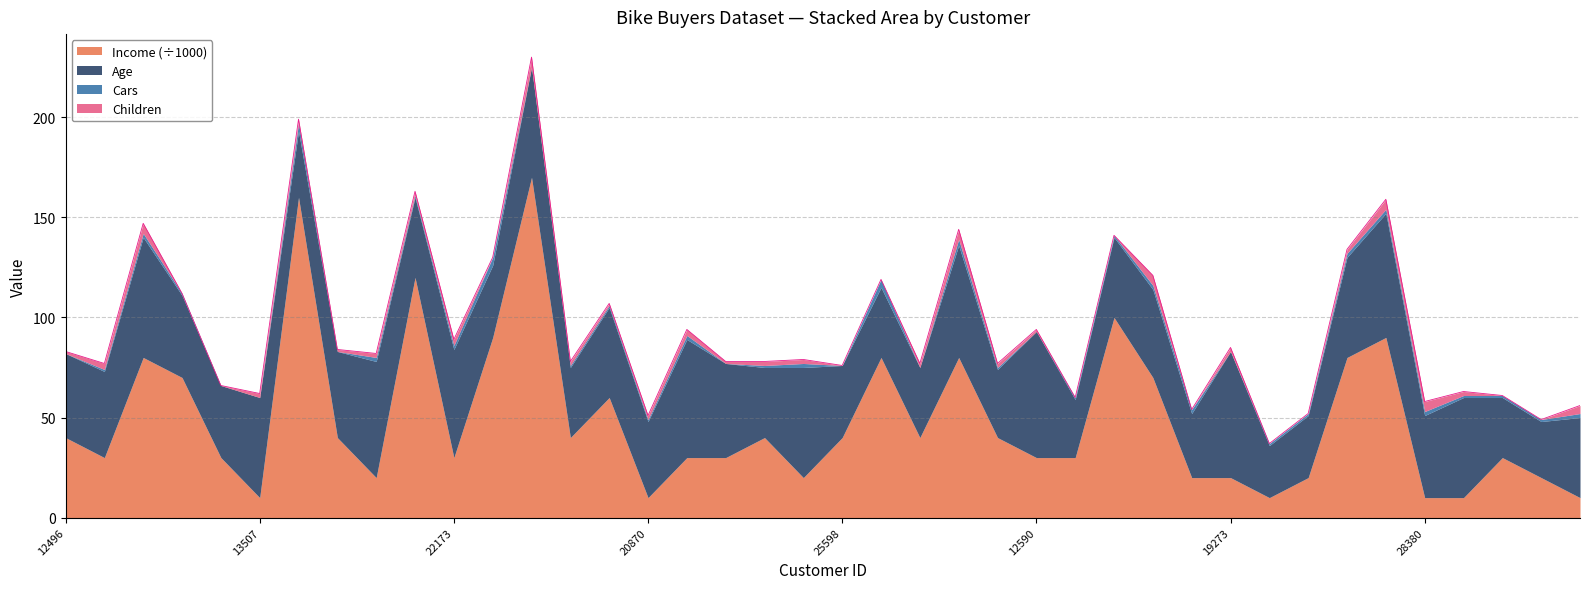

What is the highest value of the Children series?

5